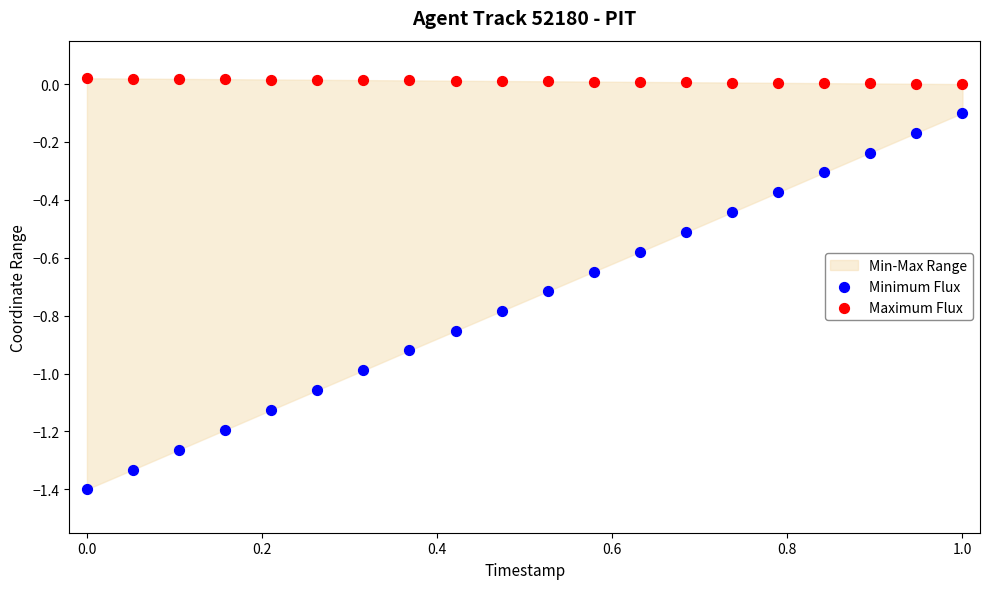

Across all data points, what is the range of X values (max minus min)?

1.0